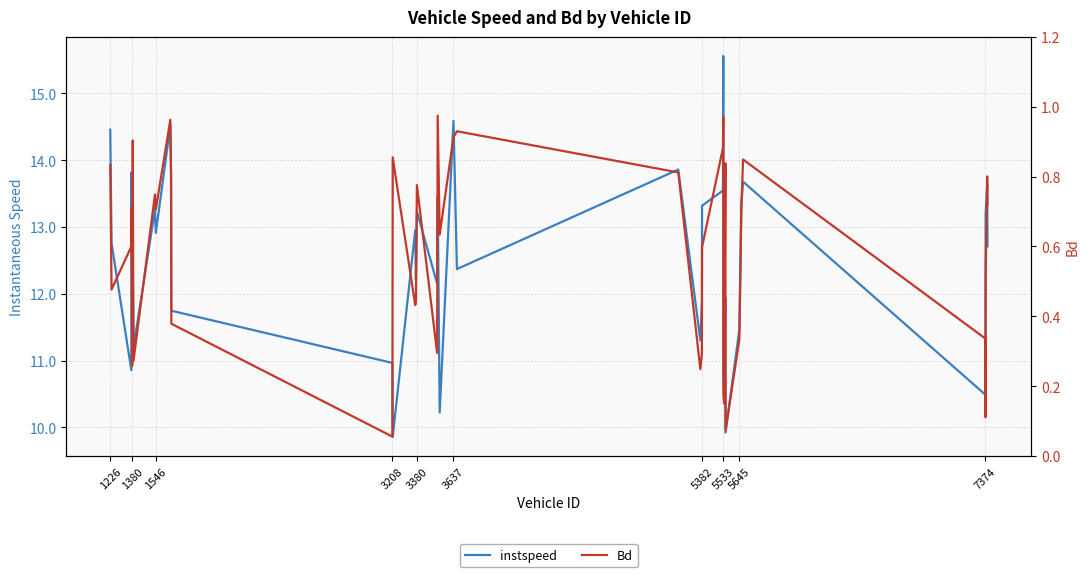

Which series has the largest total across all categories?

instspeed